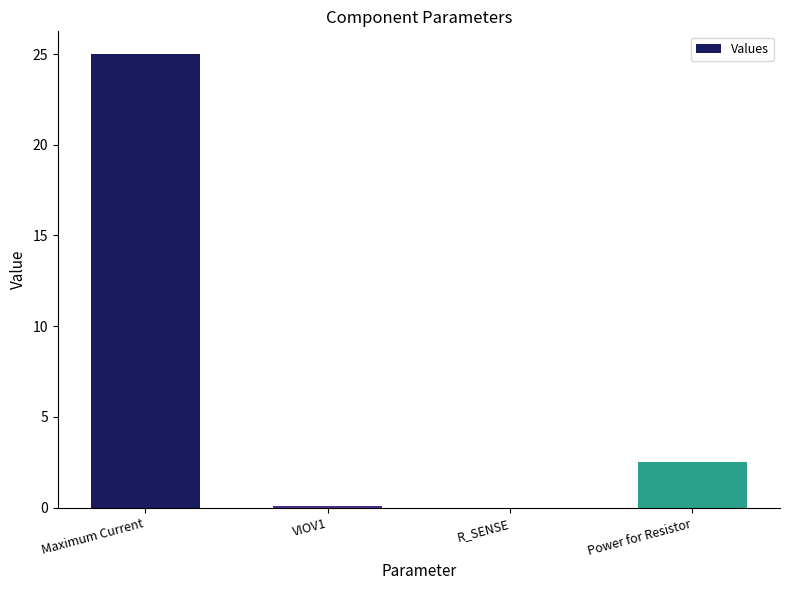

What is the sum of all values?

27.6